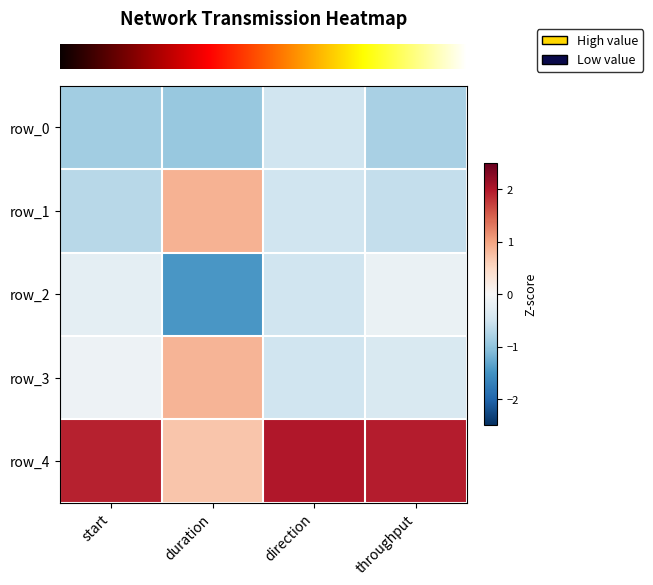

What is the difference between the maximum and minimum values in the row_3 series?

1.4